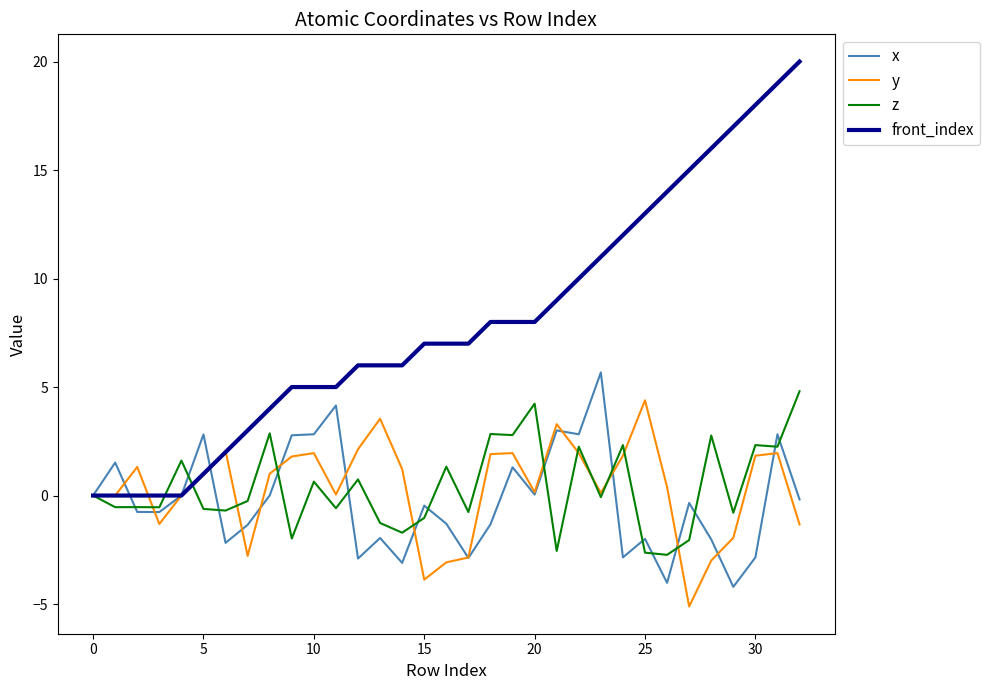

What is the smallest value displayed?

-5.1